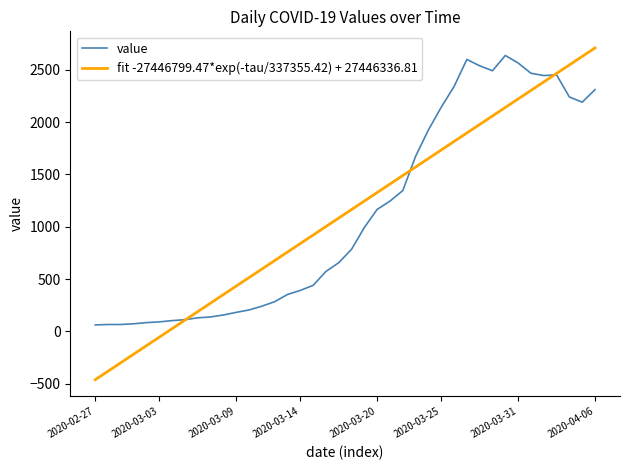

Which series has the widest spread of values?

fit -27446799.47*exp(-tau/337355.42) + 27446336.81